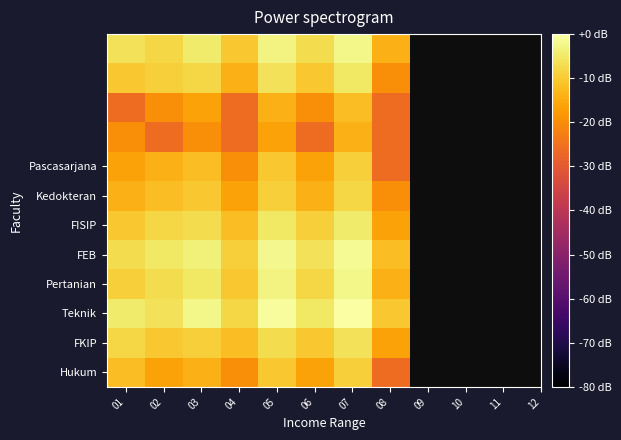

How many series are shown in this chart?

12